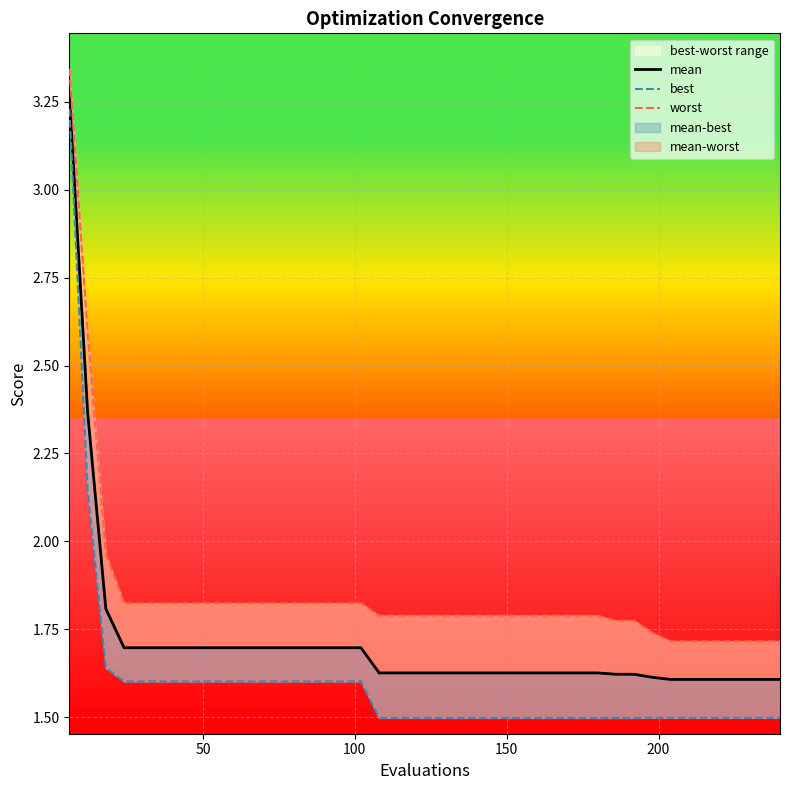

True or false: worst and mean intersect in this chart.

False